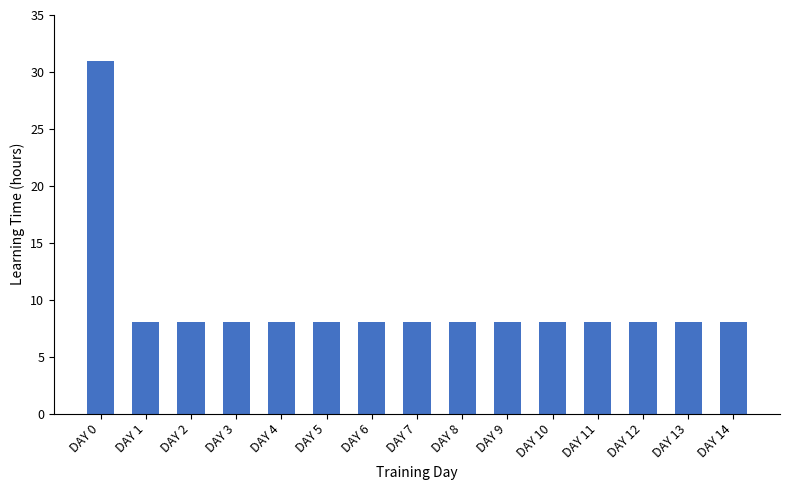

What is the sum of the values at DAY 9 and DAY 3?

16